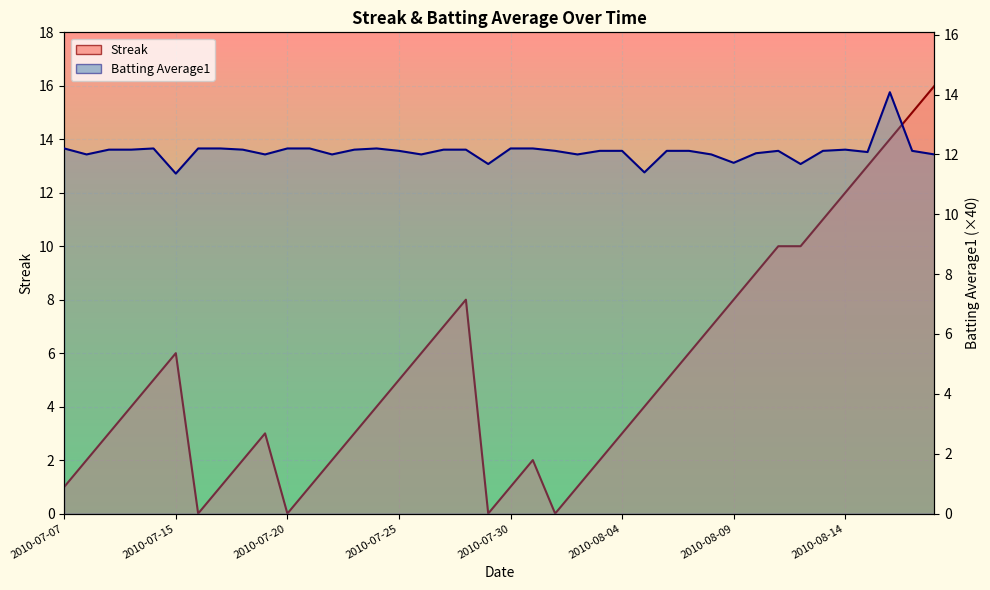

How many lines are shown in the chart?

2